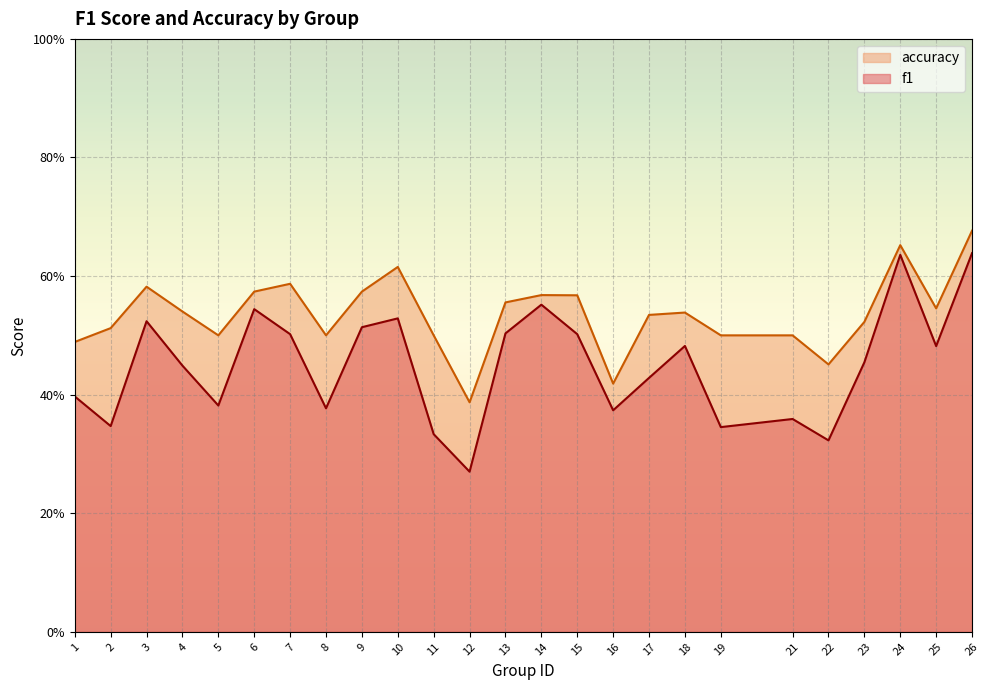

Rank the series by their average value, from lowest to highest.

f1, accuracy